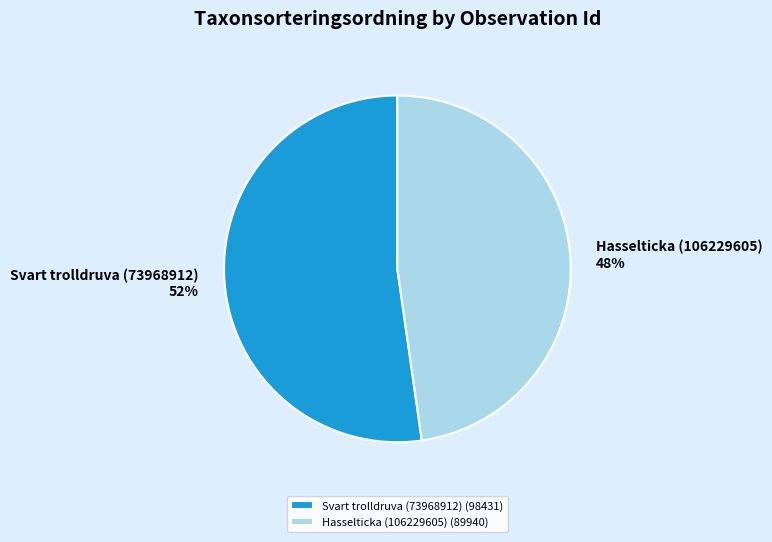

Approximately how many times larger is the value at Svart trolldruva (73968912) compared to Hasselticka (106229605)?

1.1